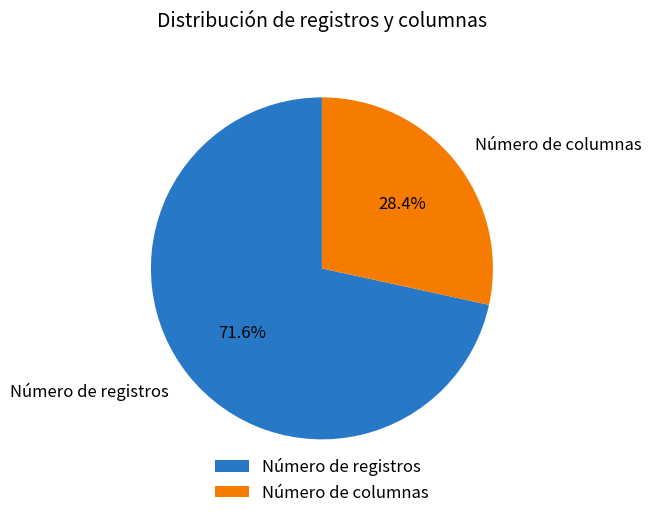

How many slices are in this pie chart?

2